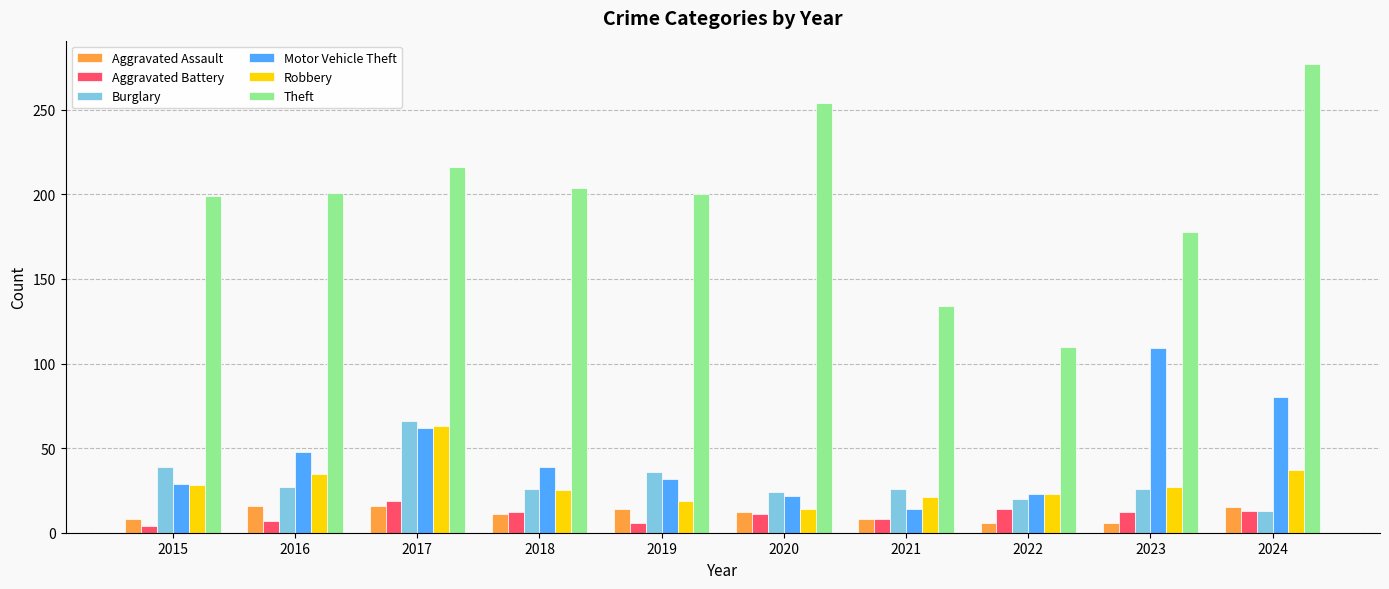

What is the highest value of the Theft series?

277